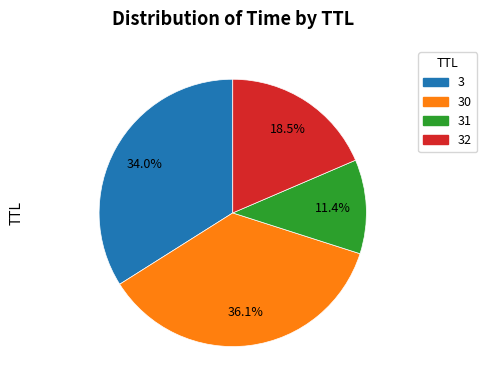

To the nearest percent, what is the average slice percentage?

25%